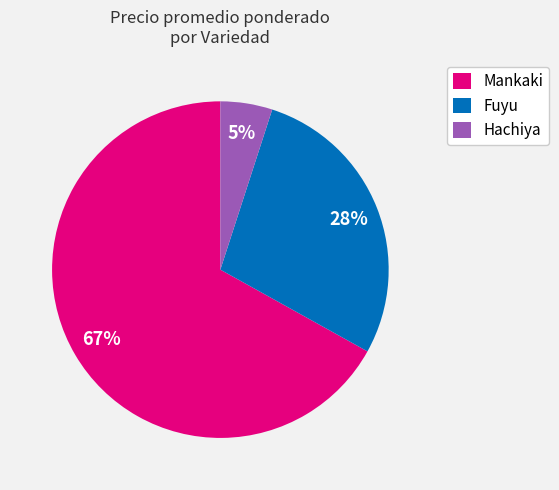

Is there a majority slice in this chart?

Yes